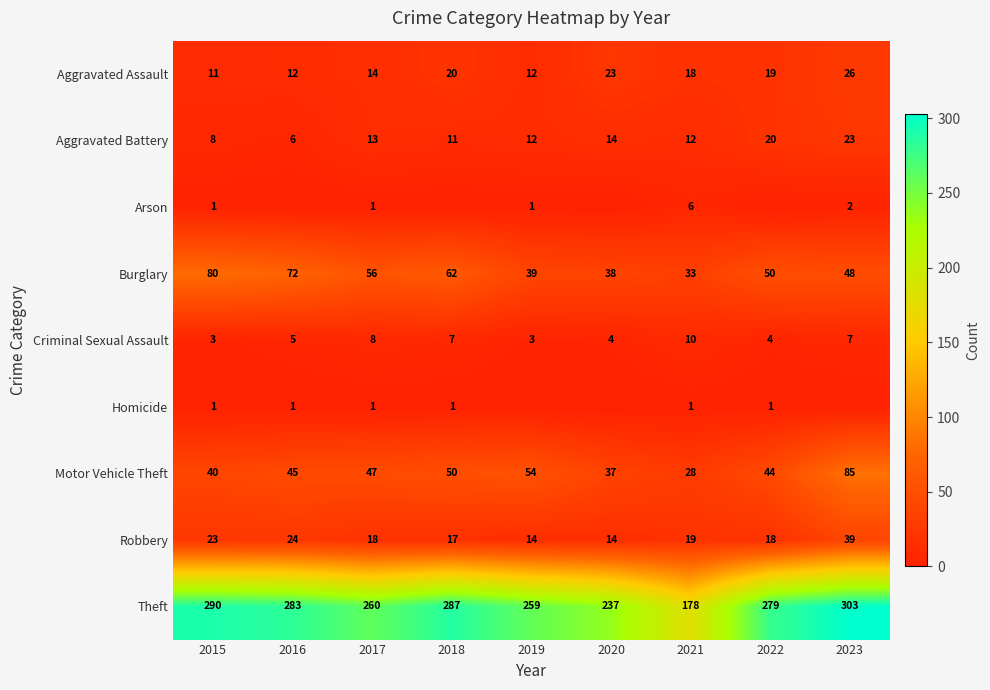

What is the difference between the maximum and minimum values in the Criminal Sexual Assault series?

7